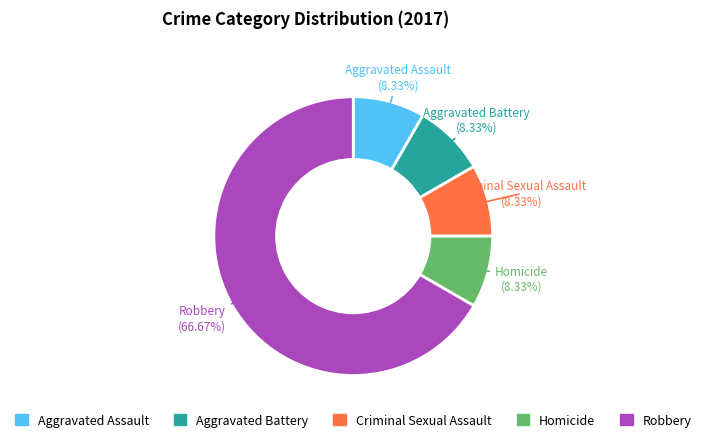

Is it true that Homicide is 3% of the pie?

False